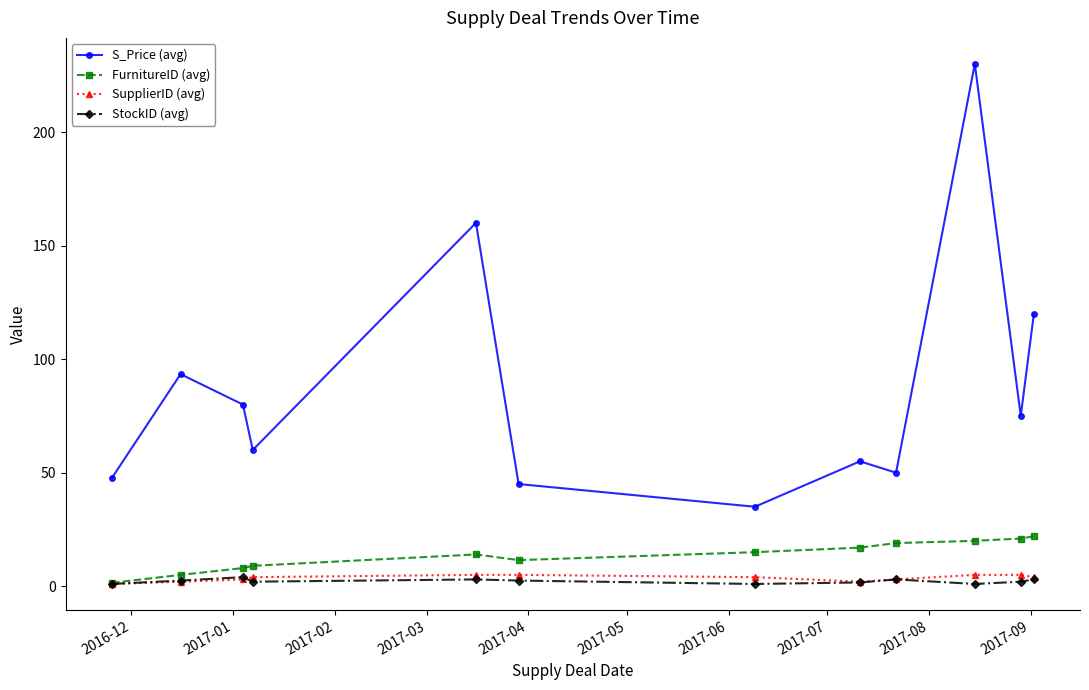

What is the sum of all StockID (avg) values?

26.7